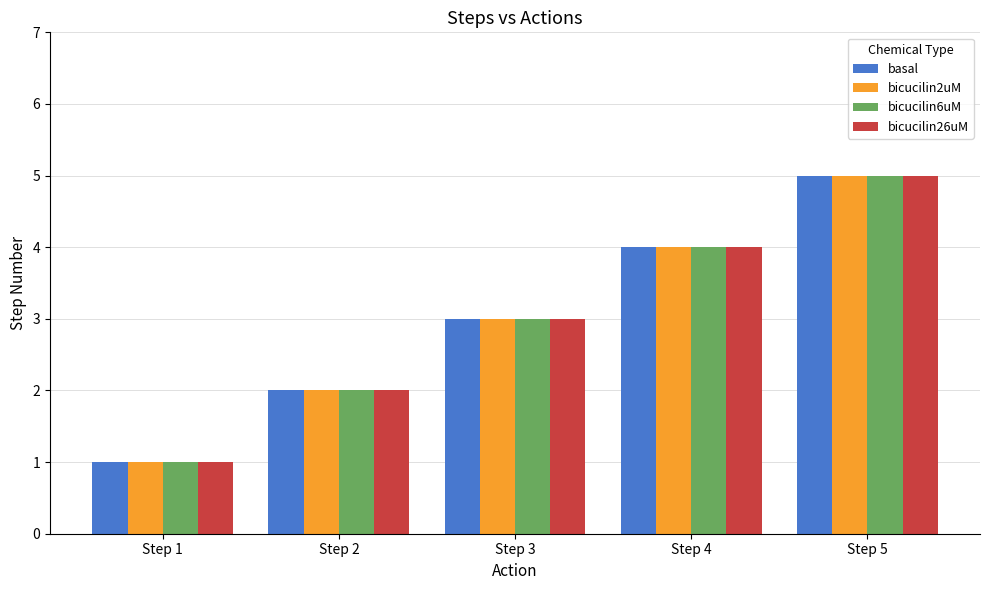

What is the difference between the second highest and minimum values in the bicucilin26uM series?

3